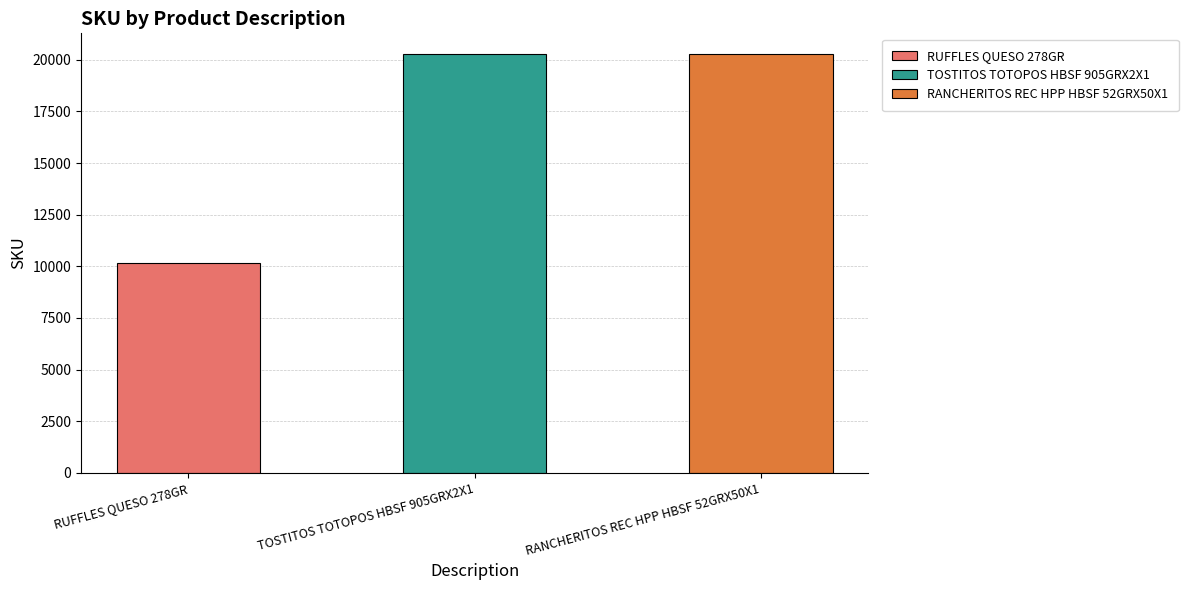

What is the difference between the second highest and minimum values?

10118